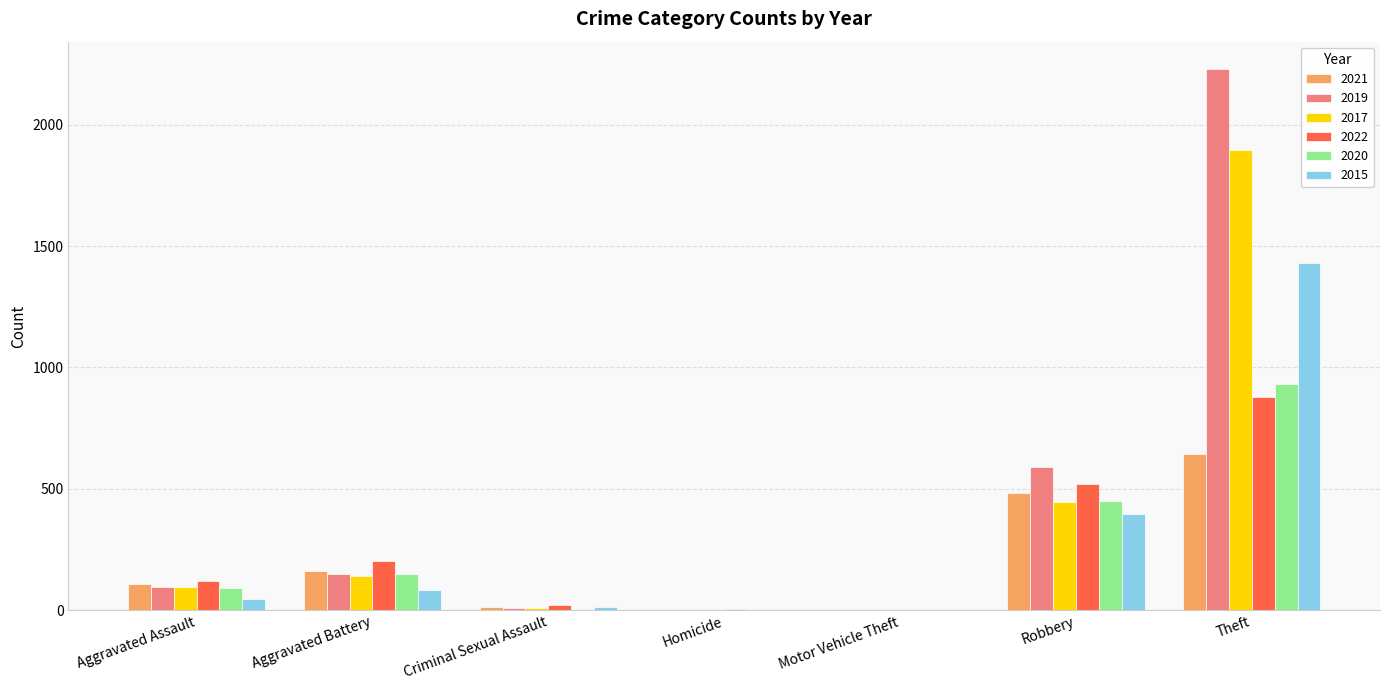

What is the total value across all series at Aggravated Battery?

886